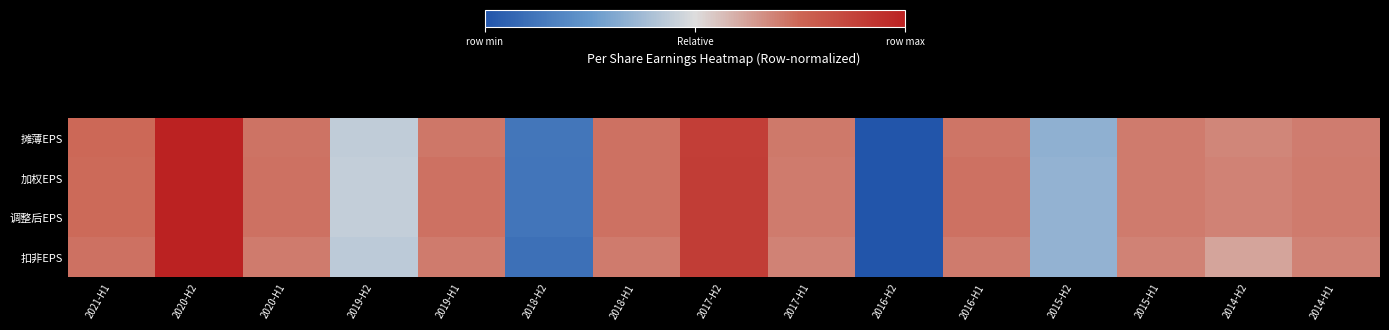

Reading left to right, transcribe all the data shown in this chart.

摊薄EPS: 2021-H1=0.7	2020-H2=1.0	2020-H1=0.7	2019-H2=0.4	2019-H1=0.7	2018-H2=0.1	2018-H1=0.7	2017-H2=0.9	2017-H1=0.7	2016-H2=0.0	2016-H1=0.7	2015-H2=0.3	2015-H1=0.7	2014-H2=0.7	2014-H1=0.7
加权EPS: 2021-H1=0.7	2020-H2=1.0	2020-H1=0.7	2019-H2=0.4	2019-H1=0.7	2018-H2=0.1	2018-H1=0.7	2017-H2=0.9	2017-H1=0.7	2016-H2=0.0	2016-H1=0.7	2015-H2=0.3	2015-H1=0.7	2014-H2=0.7	2014-H1=0.7
调整后EPS: 2021-H1=0.7	2020-H2=1.0	2020-H1=0.7	2019-H2=0.4	2019-H1=0.7	2018-H2=0.1	2018-H1=0.7	2017-H2=0.9	2017-H1=0.7	2016-H2=0.0	2016-H1=0.7	2015-H2=0.3	2015-H1=0.7	2014-H2=0.7	2014-H1=0.7
扣非EPS: 2021-H1=0.7	2020-H2=1.0	2020-H1=0.7	2019-H2=0.4	2019-H1=0.7	2018-H2=0.1	2018-H1=0.7	2017-H2=0.9	2017-H1=0.7	2016-H2=0.0	2016-H1=0.7	2015-H2=0.3	2015-H1=0.7	2014-H2=0.6	2014-H1=0.7